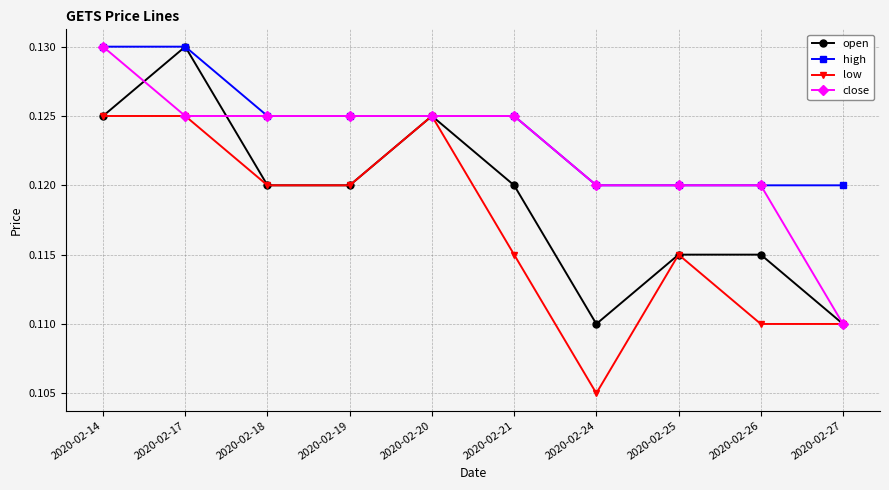

Rank the series by their average value, from lowest to highest.

low, open, close, high